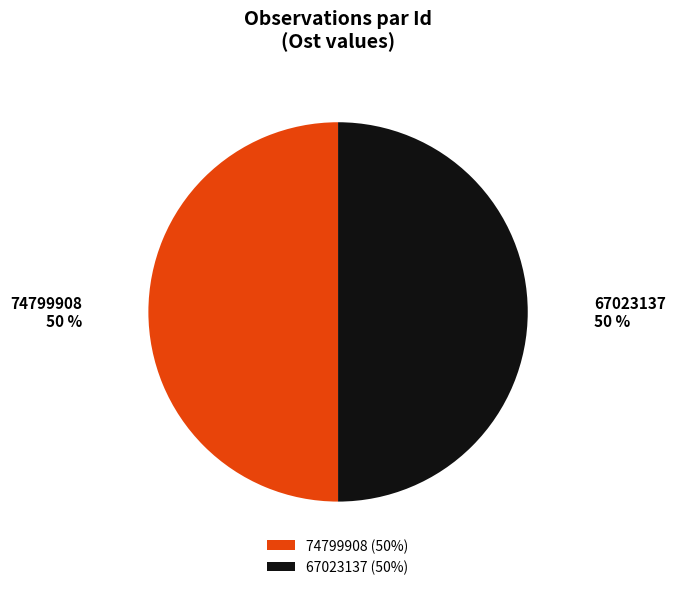

The 74799908 slice represents 60% of the pie. True or false?

False